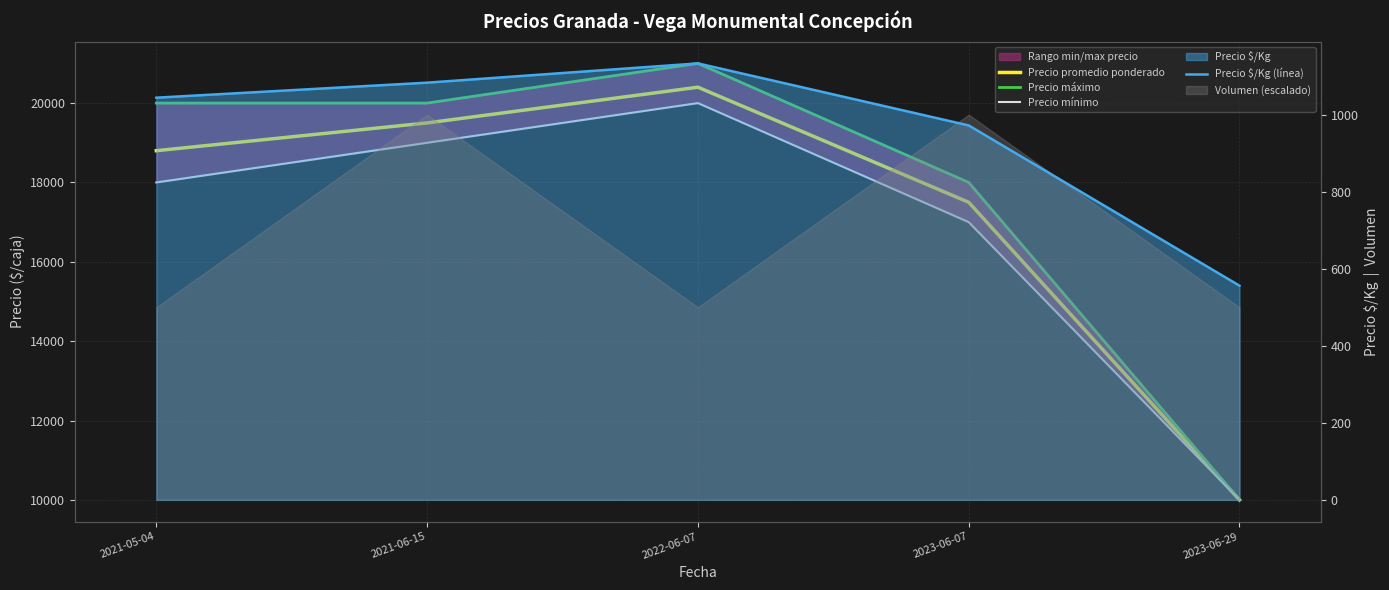

What is the approximate value of Precio $/Kg (línea) at 2022-06-07?

1133